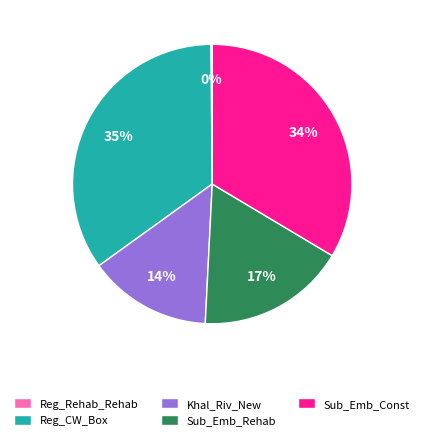

What percentage is the Sub_Emb_Rehab slice, to the nearest percent?

17%